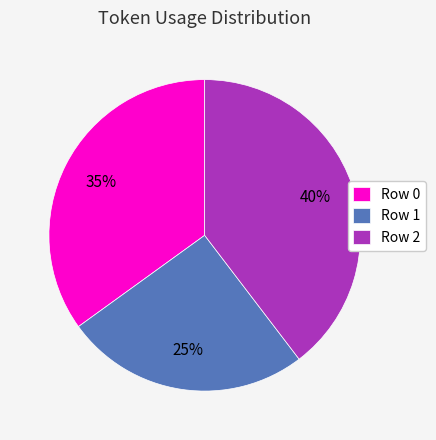

To the nearest percent, what portion does Row 2 represent?

40%